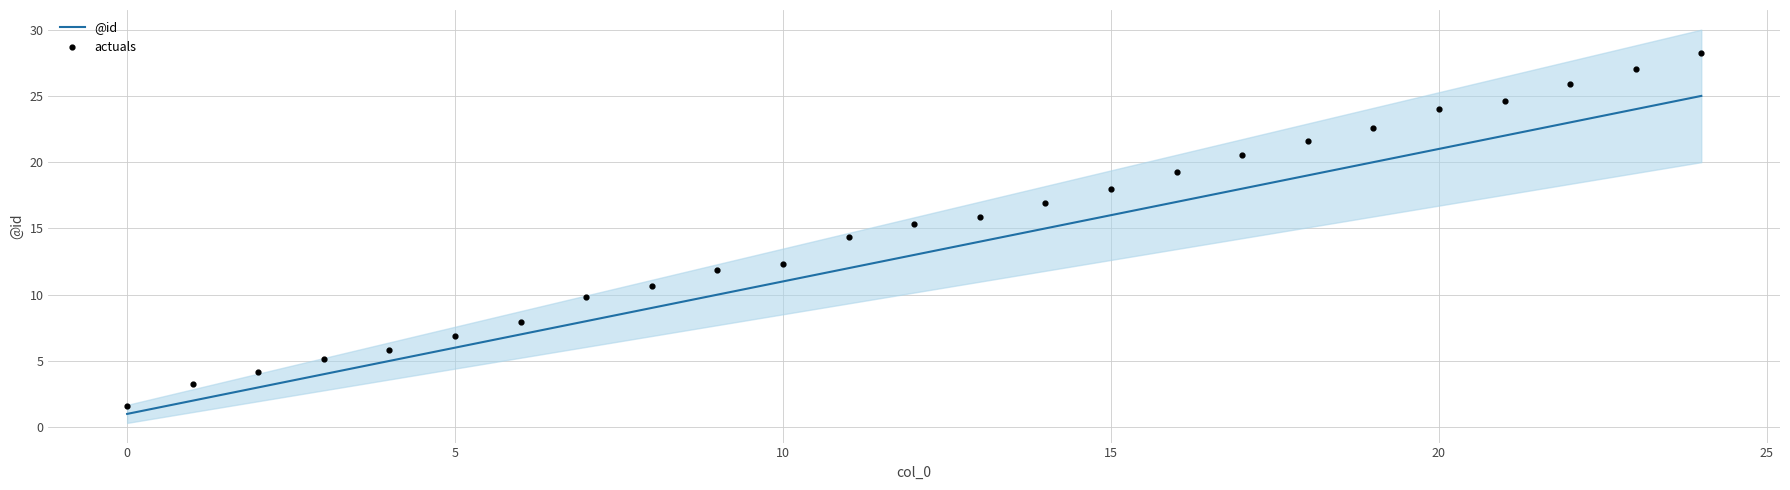

What is the highest value of the @id series?

25